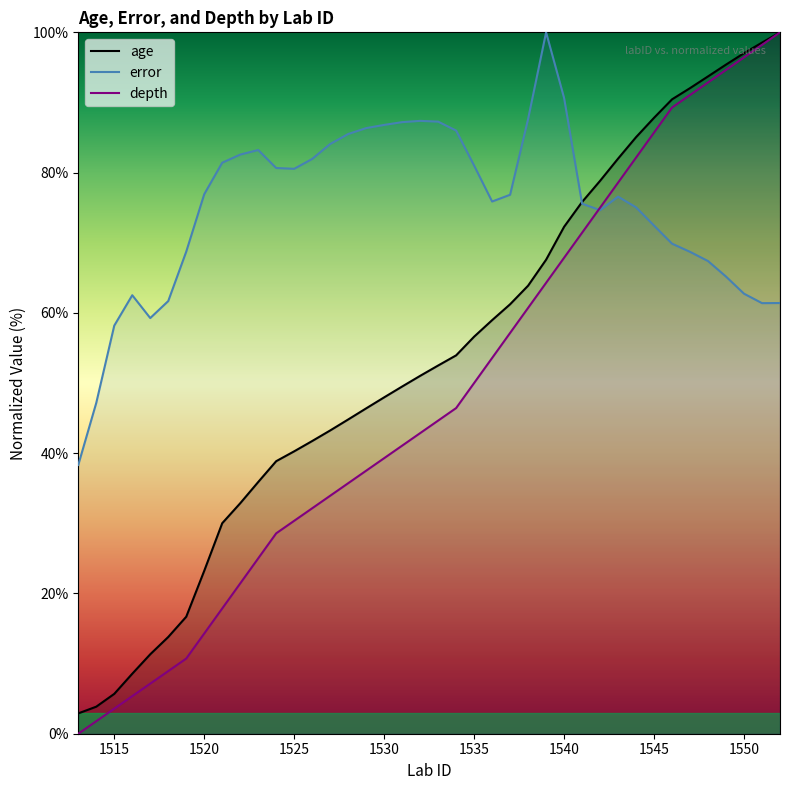

True or false: depth has more than 1 interior local peaks.

False